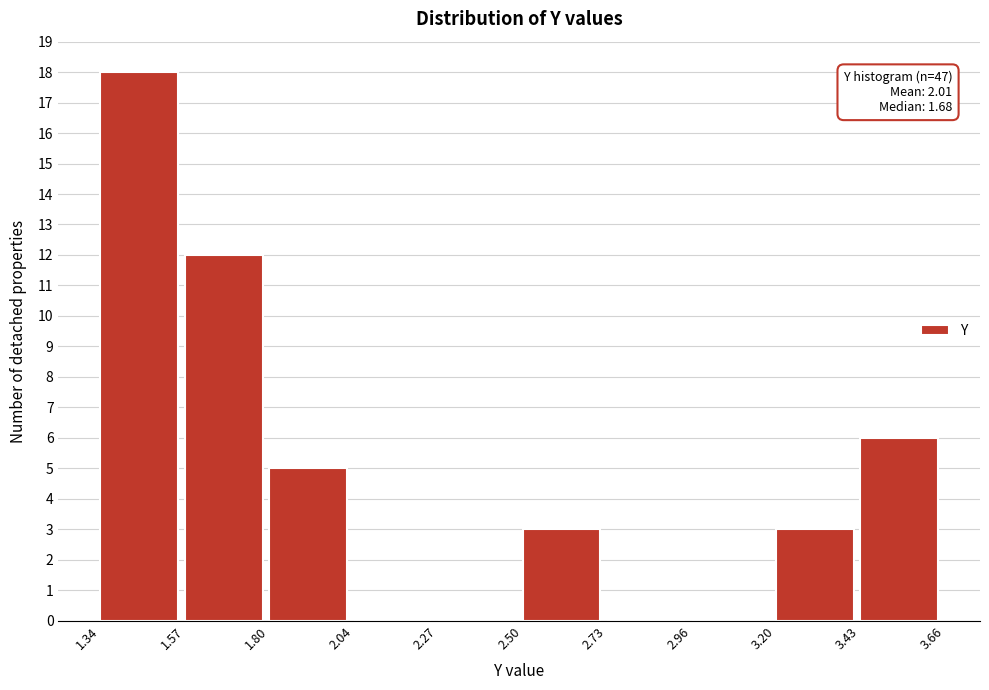

Which range on the x-axis has the tallest bar?

1.34 to 1.57